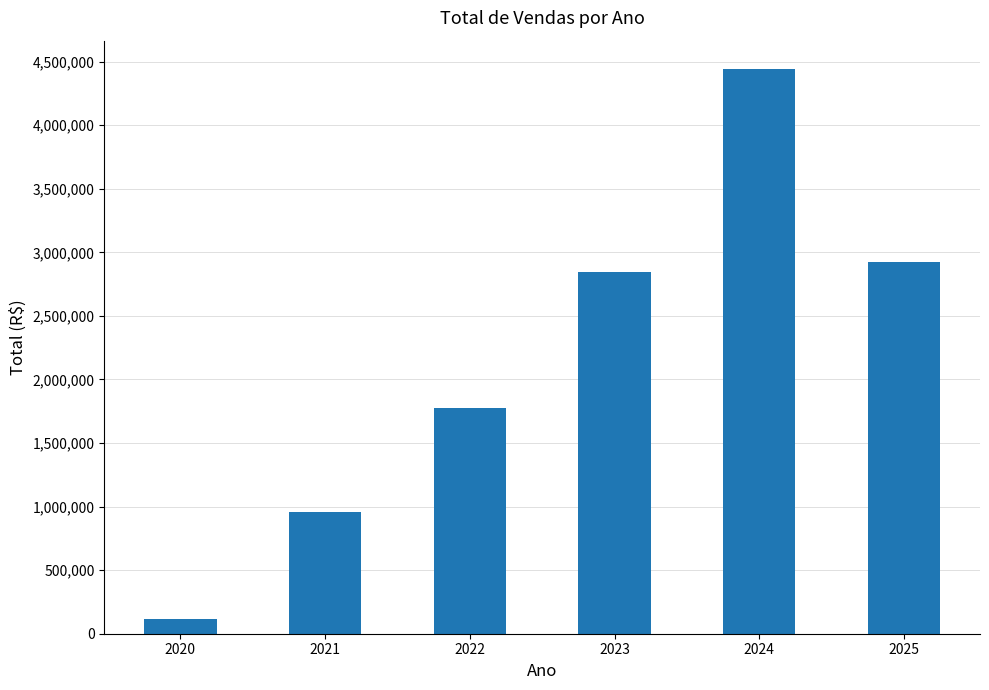

What is the minimum value shown in the chart?

115509.0